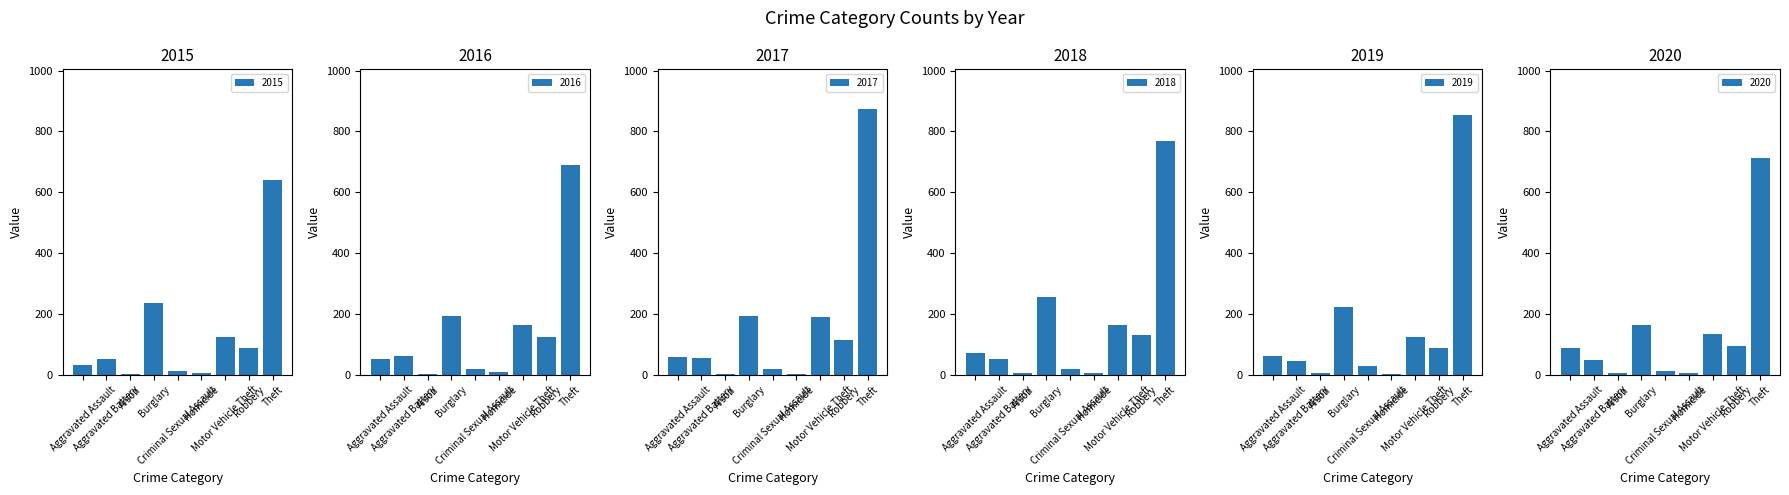

What is the difference between the 2016 values at Burglary and Motor Vehicle Theft?

31